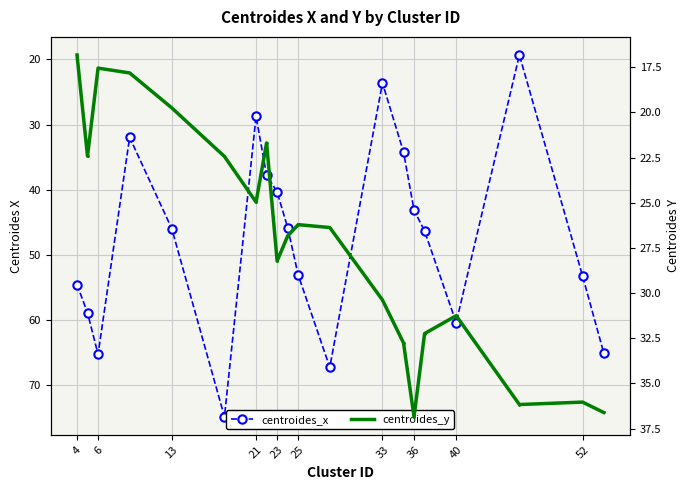

How many intersections are there between centroides_x and centroides_y?

4